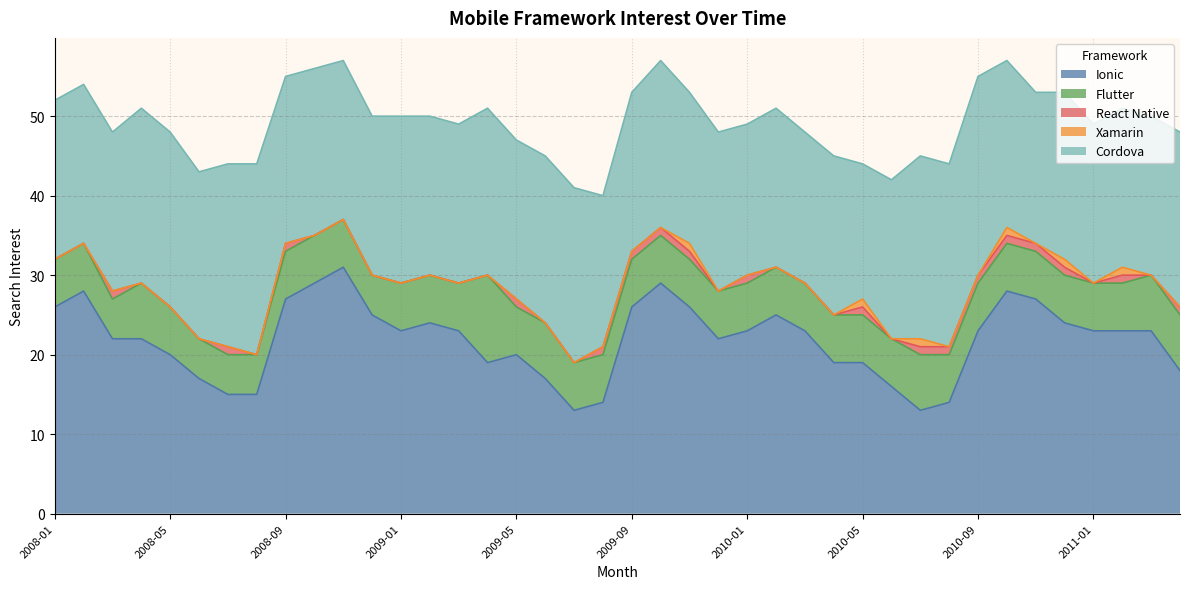

At which category is the sum across all series the highest?

2008-11